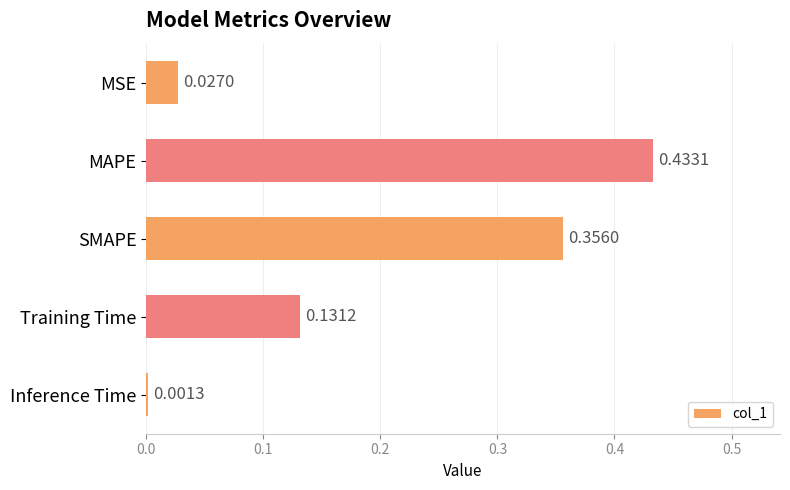

At which category does the chart reach its peak across all series?

MAPE